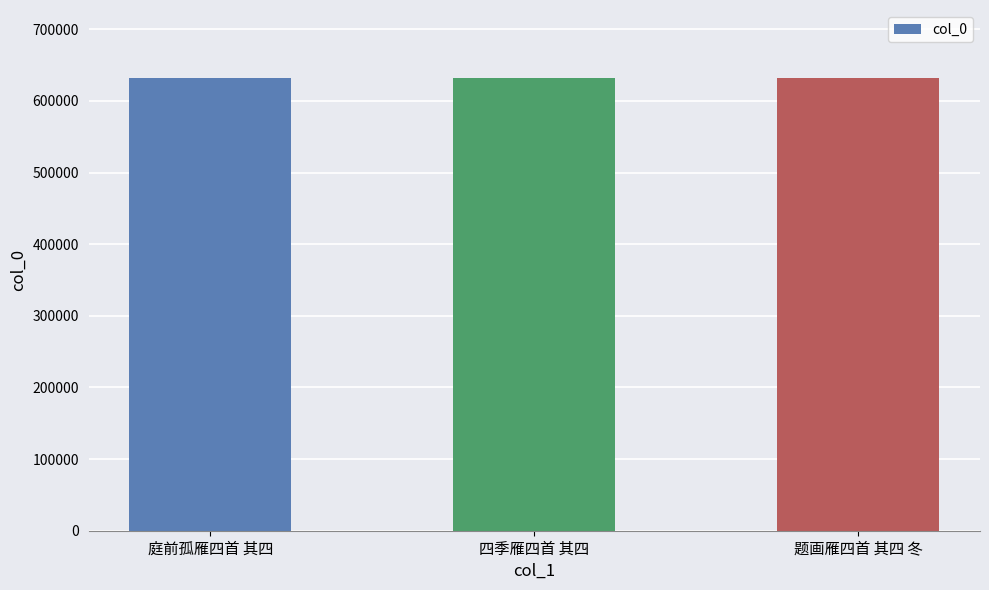

At which label is the value closest to 631881?

四季雁四首 其四